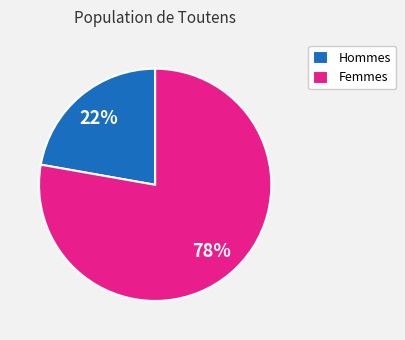

The Femmes slice represents 78% of the pie. True or false?

True